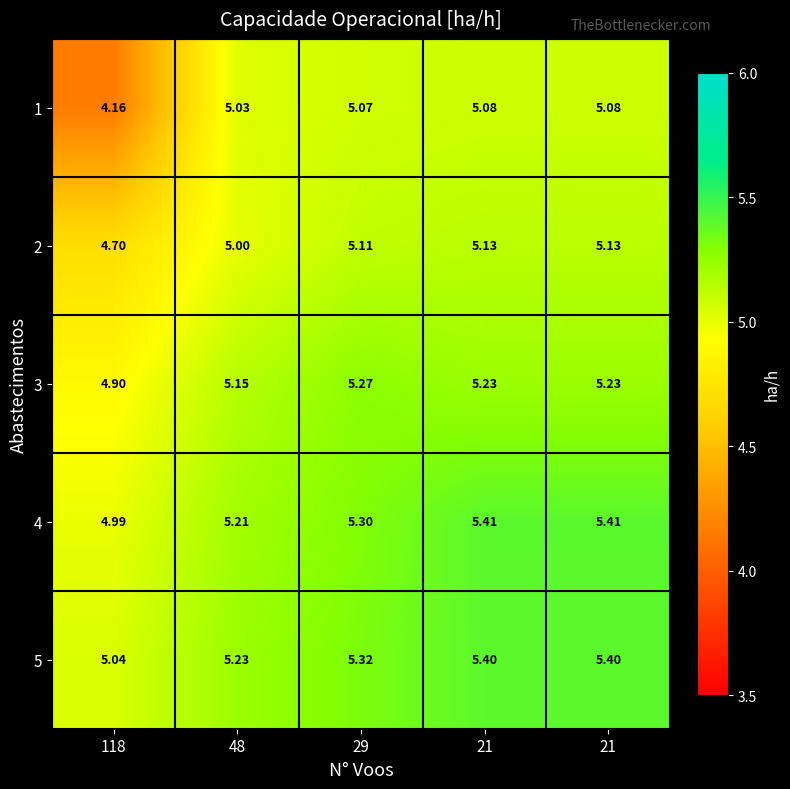

What is the smallest value displayed?

4.2